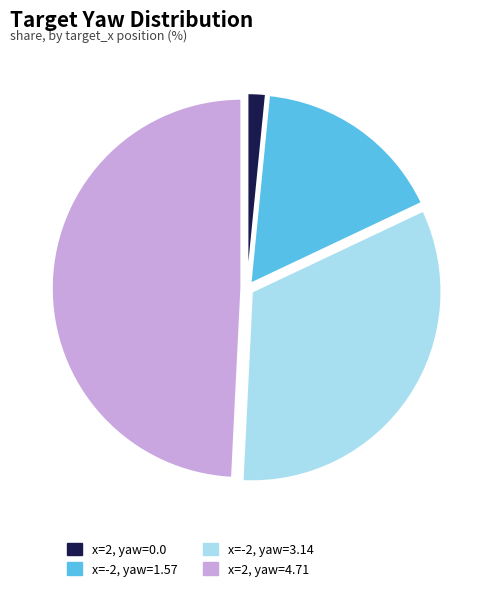

Which category has the biggest portion of the pie?

x=2, yaw=4.71